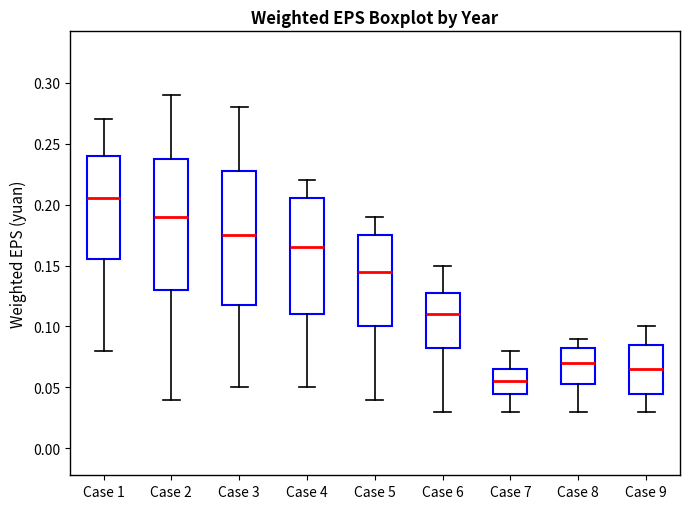

Where does the median line of the box for Case 6 sit on the y-axis? The values are not printed on the chart, so give them approximately, as read against the axis.

0.110